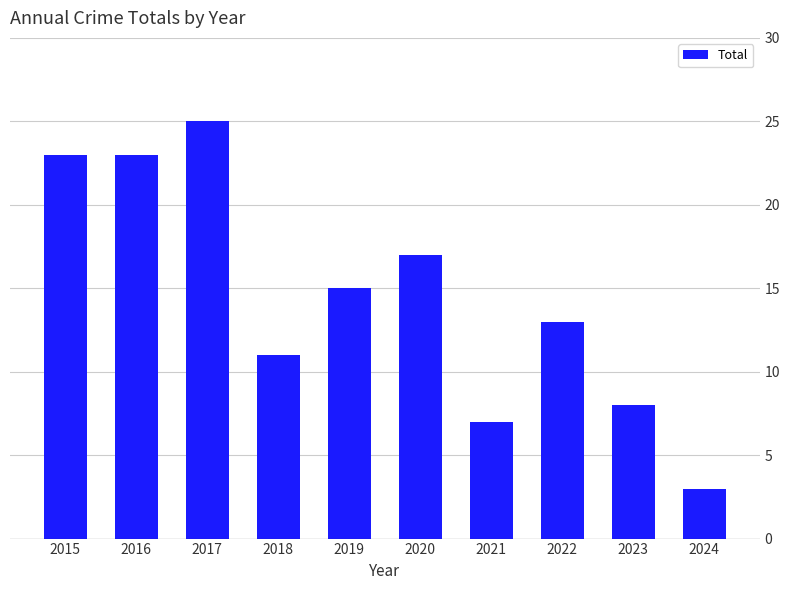

Are the bars horizontal?

No